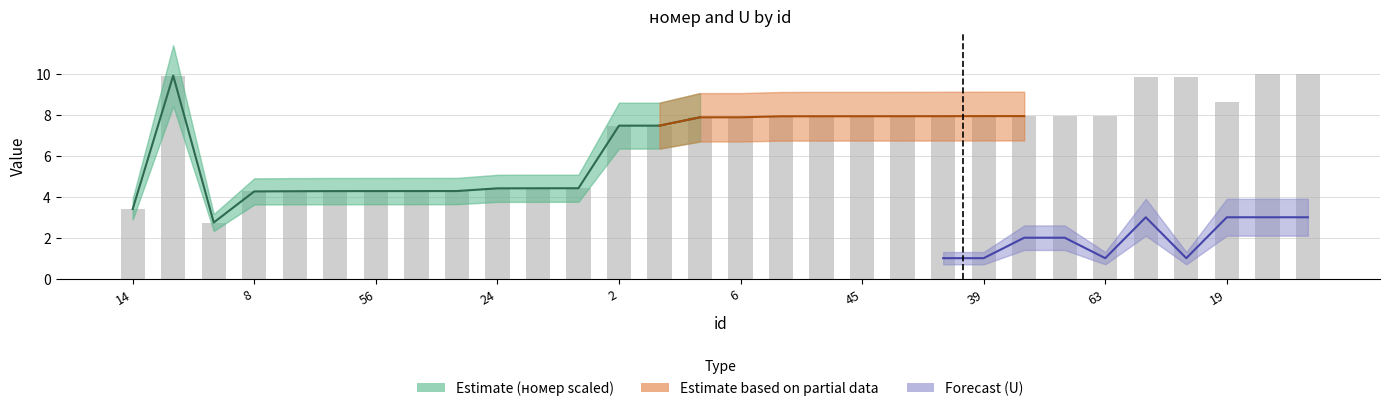

Is it true that the value at 51 is 7.9?

True